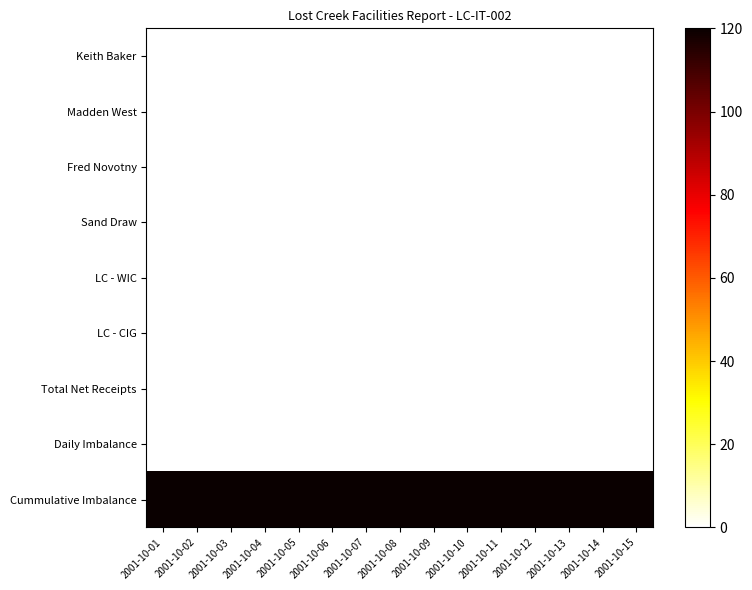

Reading right to left, transcribe all the data shown in this chart.

Keith Baker: 2001-10-15=0	2001-10-14=0	2001-10-13=0	2001-10-12=0	2001-10-11=0	2001-10-10=0	2001-10-09=0	2001-10-08=0	2001-10-07=0	2001-10-06=0	2001-10-05=0	2001-10-04=0	2001-10-03=0	2001-10-02=0	2001-10-01=0
Madden West: 2001-10-15=0	2001-10-14=0	2001-10-13=0	2001-10-12=0	2001-10-11=0	2001-10-10=0	2001-10-09=0	2001-10-08=0	2001-10-07=0	2001-10-06=0	2001-10-05=0	2001-10-04=0	2001-10-03=0	2001-10-02=0	2001-10-01=0
Fred Novotny: 2001-10-15=0	2001-10-14=0	2001-10-13=0	2001-10-12=0	2001-10-11=0	2001-10-10=0	2001-10-09=0	2001-10-08=0	2001-10-07=0	2001-10-06=0	2001-10-05=0	2001-10-04=0	2001-10-03=0	2001-10-02=0	2001-10-01=0
Sand Draw: 2001-10-15=0	2001-10-14=0	2001-10-13=0	2001-10-12=0	2001-10-11=0	2001-10-10=0	2001-10-09=0	2001-10-08=0	2001-10-07=0	2001-10-06=0	2001-10-05=0	2001-10-04=0	2001-10-03=0	2001-10-02=0	2001-10-01=0
LC - WIC: 2001-10-15=0	2001-10-14=0	2001-10-13=0	2001-10-12=0	2001-10-11=0	2001-10-10=0	2001-10-09=0	2001-10-08=0	2001-10-07=0	2001-10-06=0	2001-10-05=0	2001-10-04=0	2001-10-03=0	2001-10-02=0	2001-10-01=0
LC - CIG: 2001-10-15=0	2001-10-14=0	2001-10-13=0	2001-10-12=0	2001-10-11=0	2001-10-10=0	2001-10-09=0	2001-10-08=0	2001-10-07=0	2001-10-06=0	2001-10-05=0	2001-10-04=0	2001-10-03=0	2001-10-02=0	2001-10-01=0
Total Net Receipts: 2001-10-15=0	2001-10-14=0	2001-10-13=0	2001-10-12=0	2001-10-11=0	2001-10-10=0	2001-10-09=0	2001-10-08=0	2001-10-07=0	2001-10-06=0	2001-10-05=0	2001-10-04=0	2001-10-03=0	2001-10-02=0	2001-10-01=0
Daily Imbalance: 2001-10-15=0	2001-10-14=0	2001-10-13=0	2001-10-12=0	2001-10-11=0	2001-10-10=0	2001-10-09=0	2001-10-08=0	2001-10-07=0	2001-10-06=0	2001-10-05=0	2001-10-04=0	2001-10-03=0	2001-10-02=0	2001-10-01=0
Cummulative Imbalance: 2001-10-15=937	2001-10-14=937	2001-10-13=937	2001-10-12=937	2001-10-11=937	2001-10-10=937	2001-10-09=937	2001-10-08=937	2001-10-07=937	2001-10-06=937	2001-10-05=937	2001-10-04=937	2001-10-03=937	2001-10-02=937	2001-10-01=937